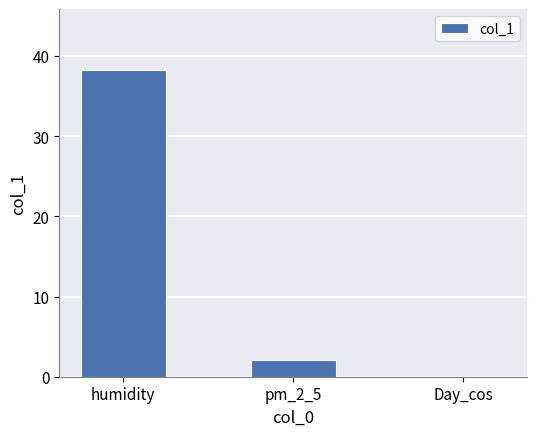

What is the difference between the values at pm_2_5 and humidity?

36.1